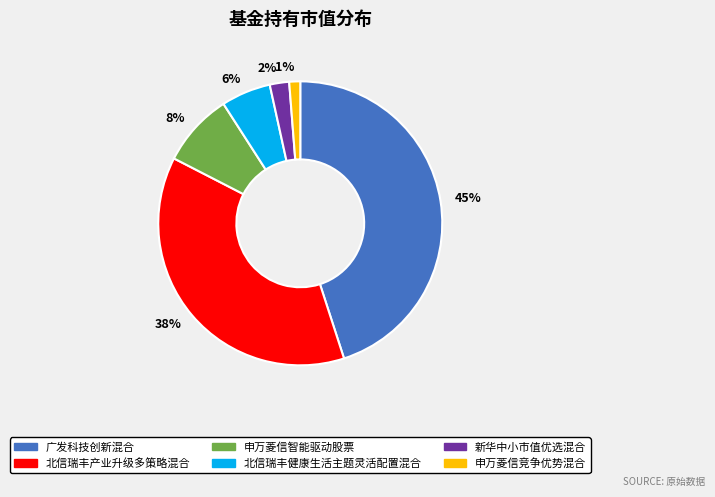

Which has a higher value, 6% or 45%?

45%